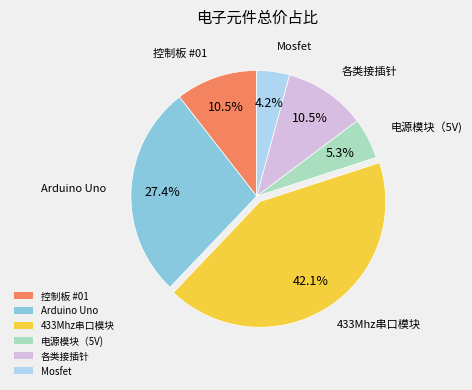

Between 433Mhz串口模块 and 各类接插针, which is larger?

433Mhz串口模块